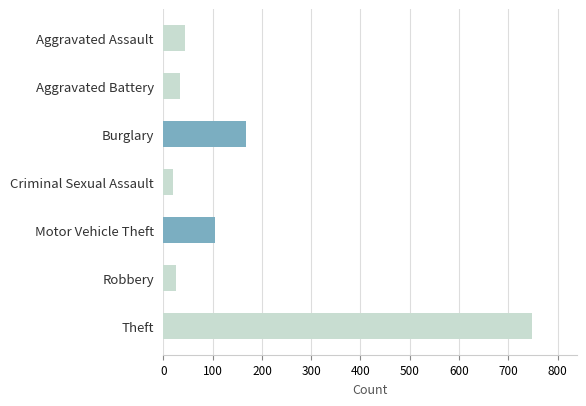

At which label is the value closest to 384?

Burglary